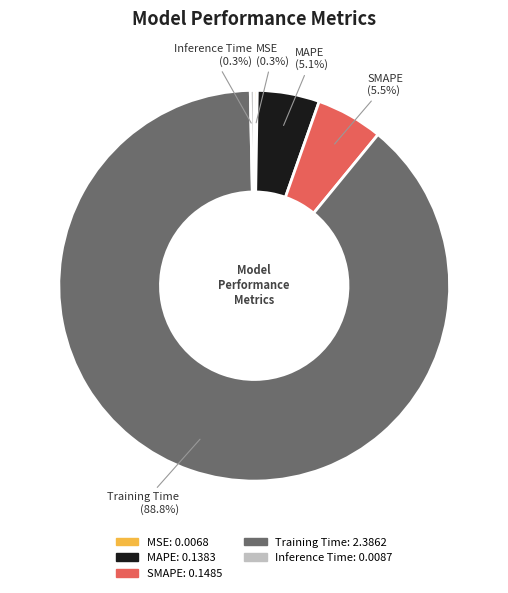

To the nearest percent, what portion does MAPE represent?

5%